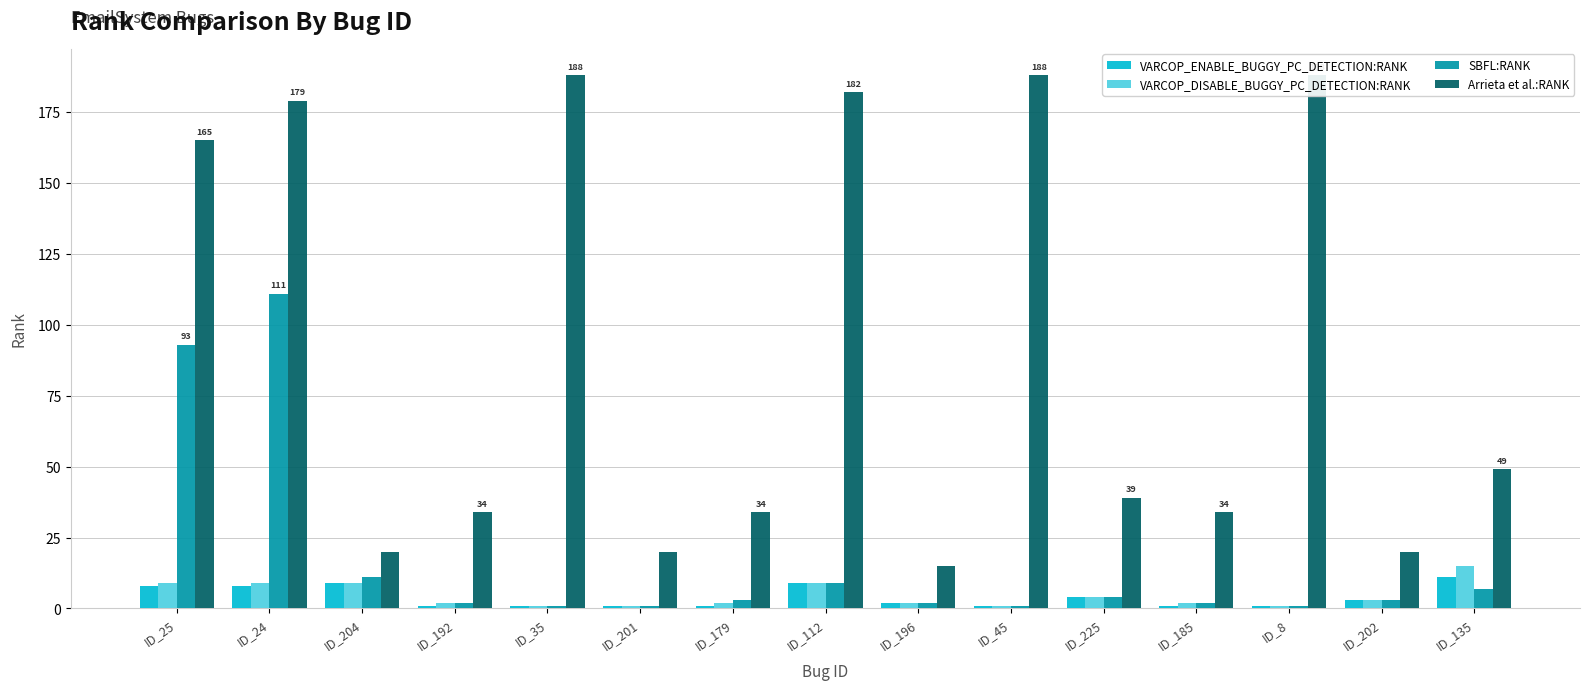

What is the difference between the maximum and second lowest values in the SBFL:RANK series?

110